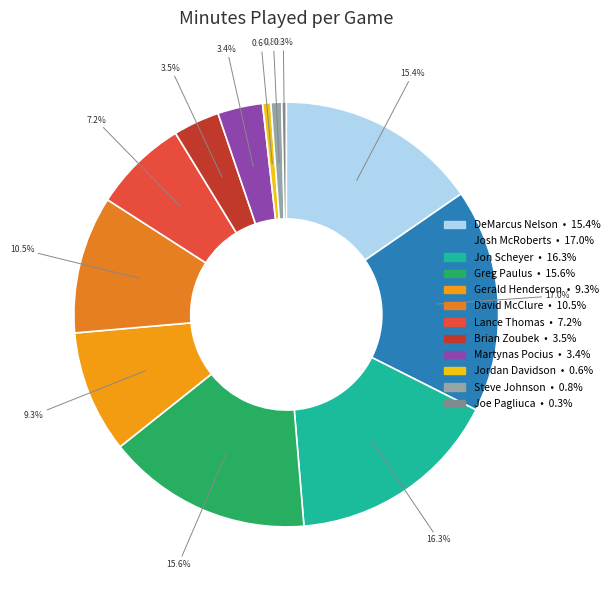

How many slices are in this pie chart?

12